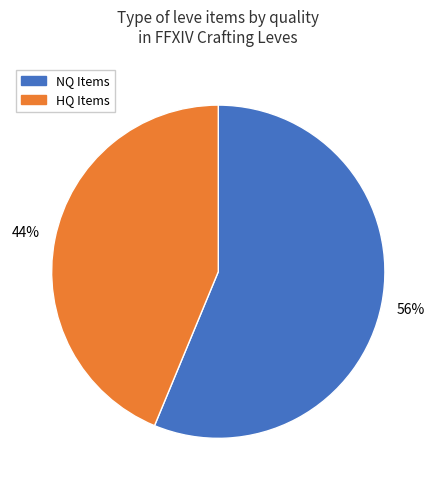

Does any single category account for the majority?

Yes